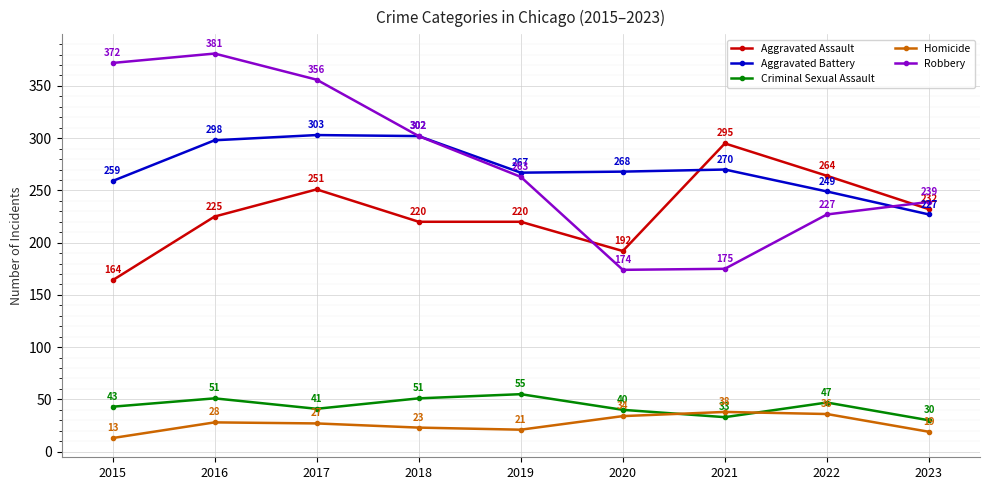

Reading right to left, list all the values displayed in this chart.

Aggravated Assault: 2023=232	2022=264	2021=295	2020=192	2019=220	2018=220	2017=251	2016=225	2015=164
Aggravated Battery: 2023=227	2022=249	2021=270	2020=268	2019=267	2018=302	2017=303	2016=298	2015=259
Criminal Sexual Assault: 2023=30	2022=47	2021=33	2020=40	2019=55	2018=51	2017=41	2016=51	2015=43
Homicide: 2023=19	2022=36	2021=38	2020=34	2019=21	2018=23	2017=27	2016=28	2015=13
Robbery: 2023=239	2022=227	2021=175	2020=174	2019=263	2018=302	2017=356	2016=381	2015=372